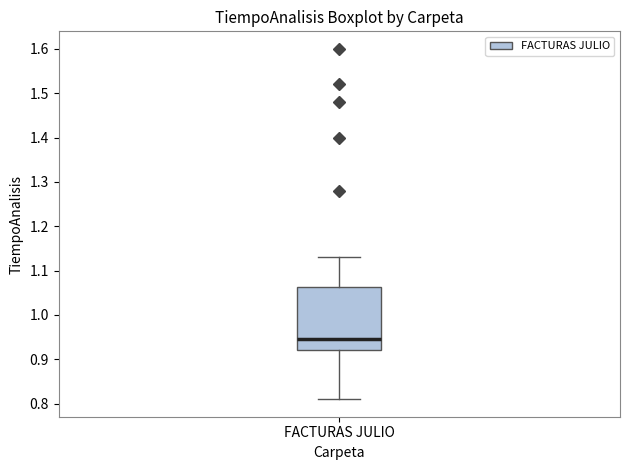

Where is the upper edge of the box for FACTURAS JULIO on the y-axis? The values are not printed on the chart, so give them approximately, as read against the axis.

1.06